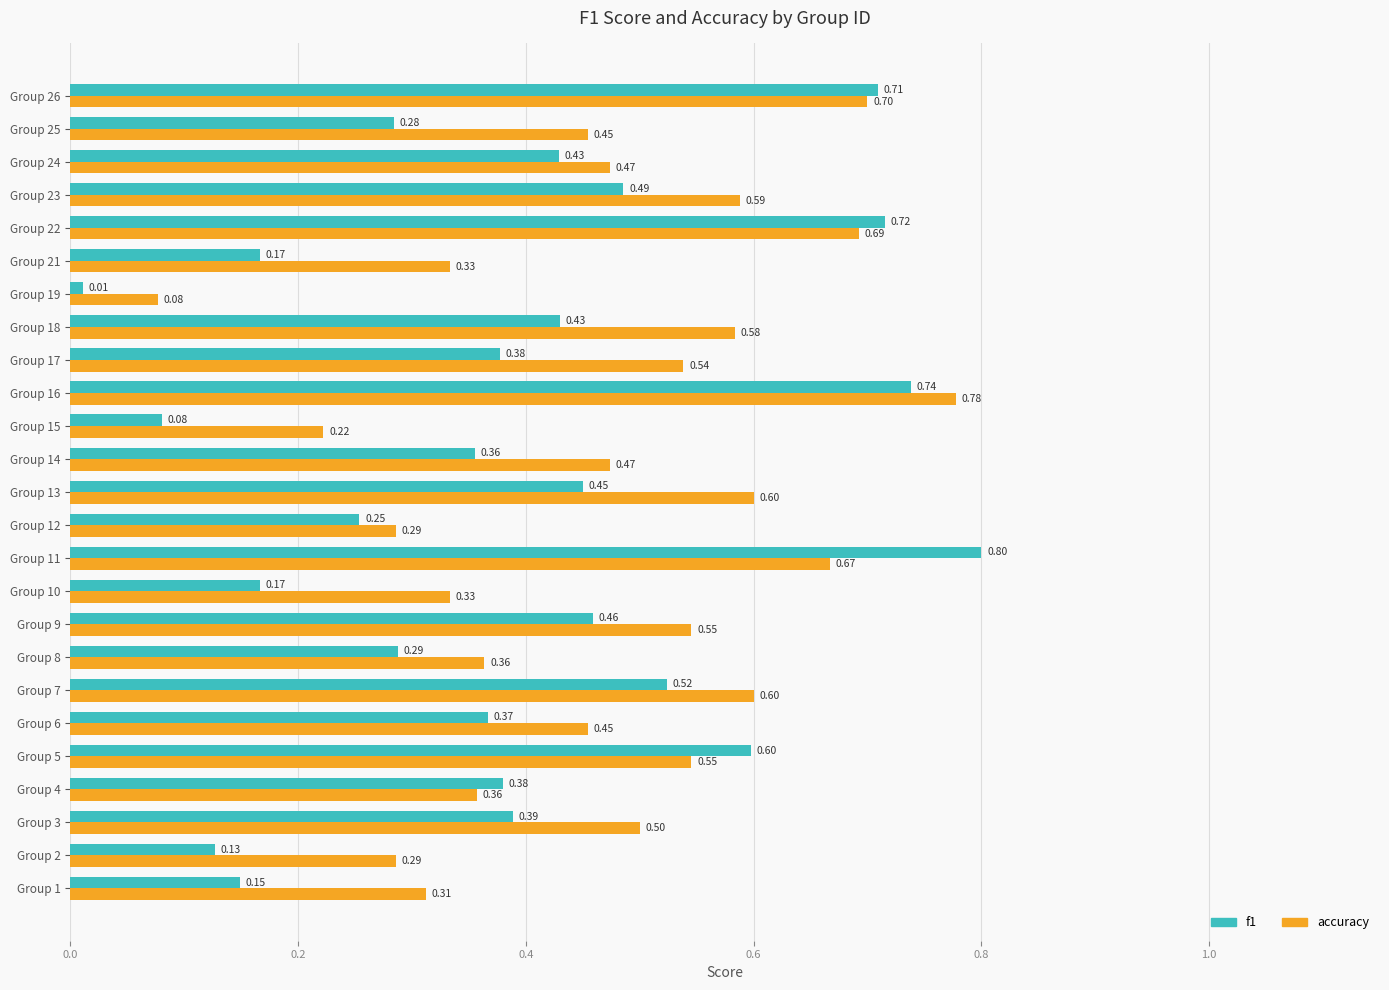

Which series has the largest total across all categories?

accuracy